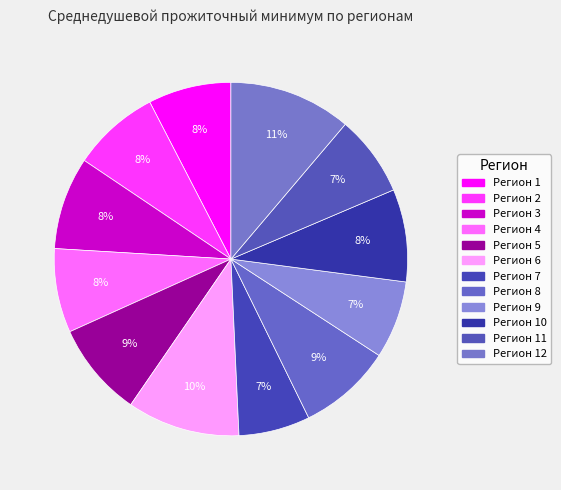

Is there any slice that represents more than half of the pie?

No